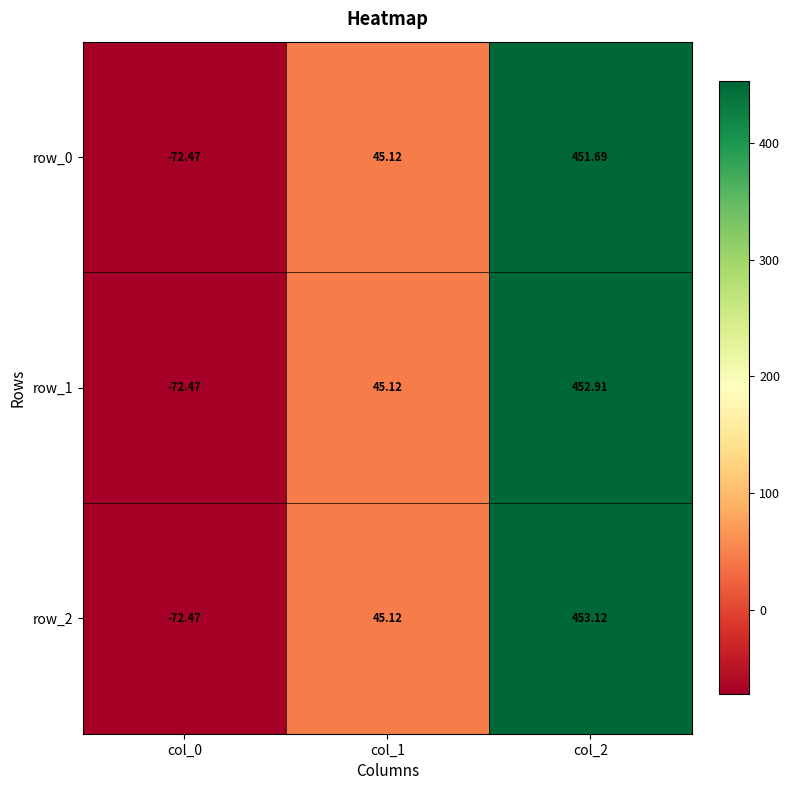

What is the average value of the row_2 series?

141.9